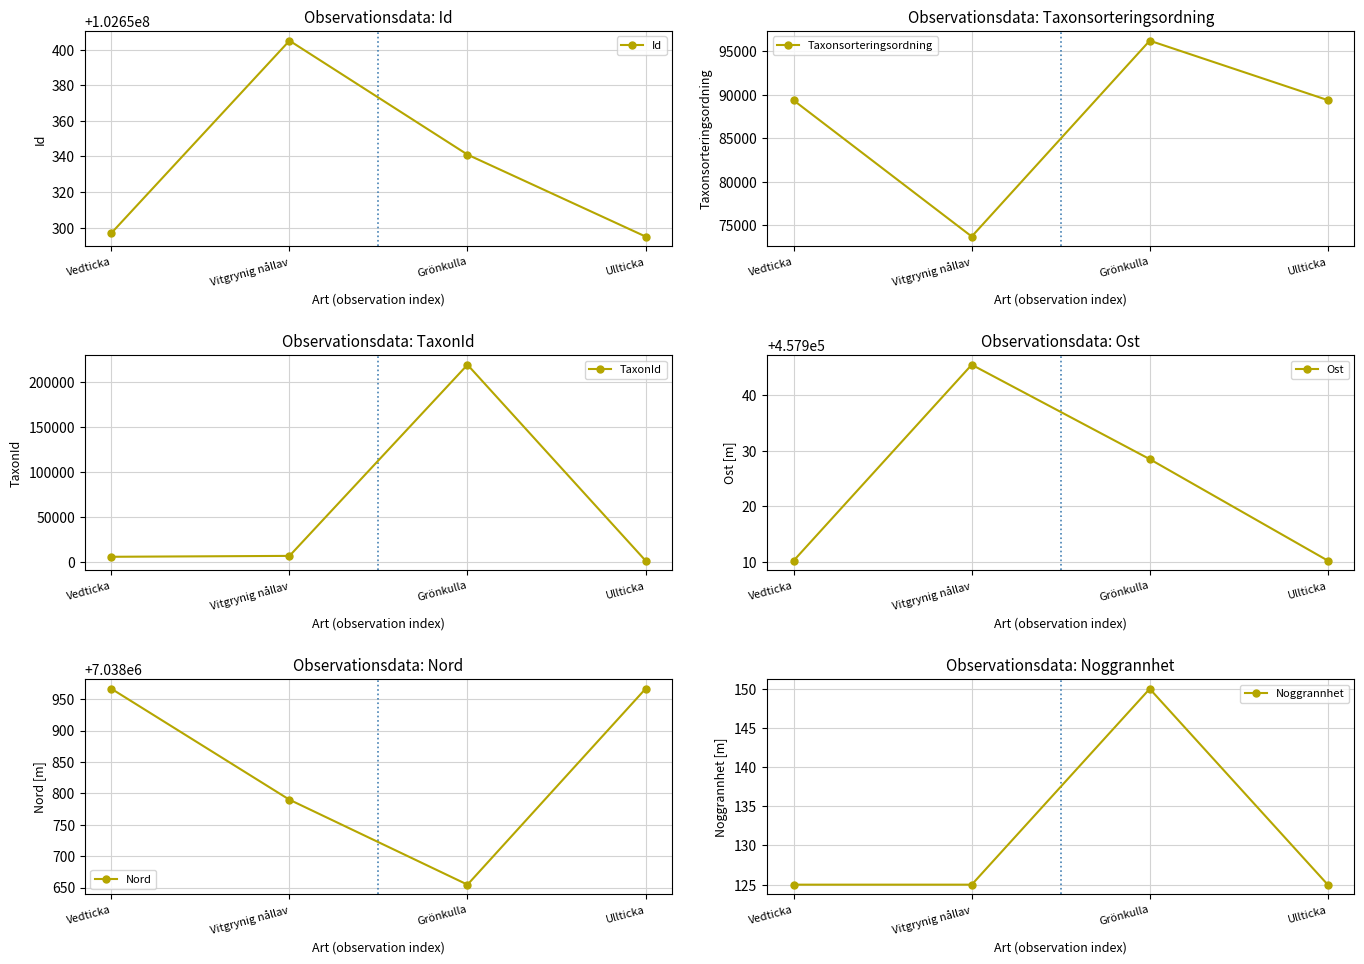

The TaxonId series shows 130381.9 at Grönkulla. True or false?

False